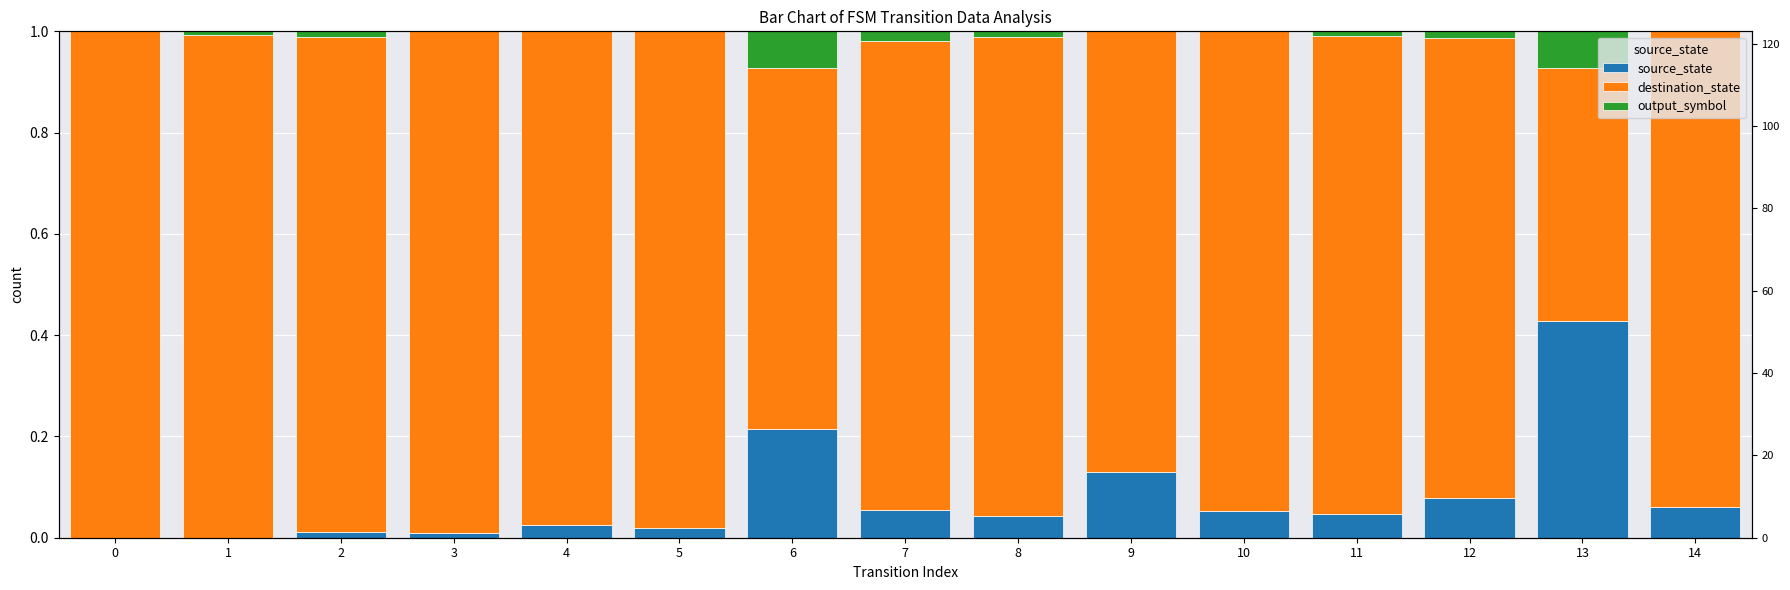

What are all the series names shown in the legend?

source_state, destination_state, output_symbol